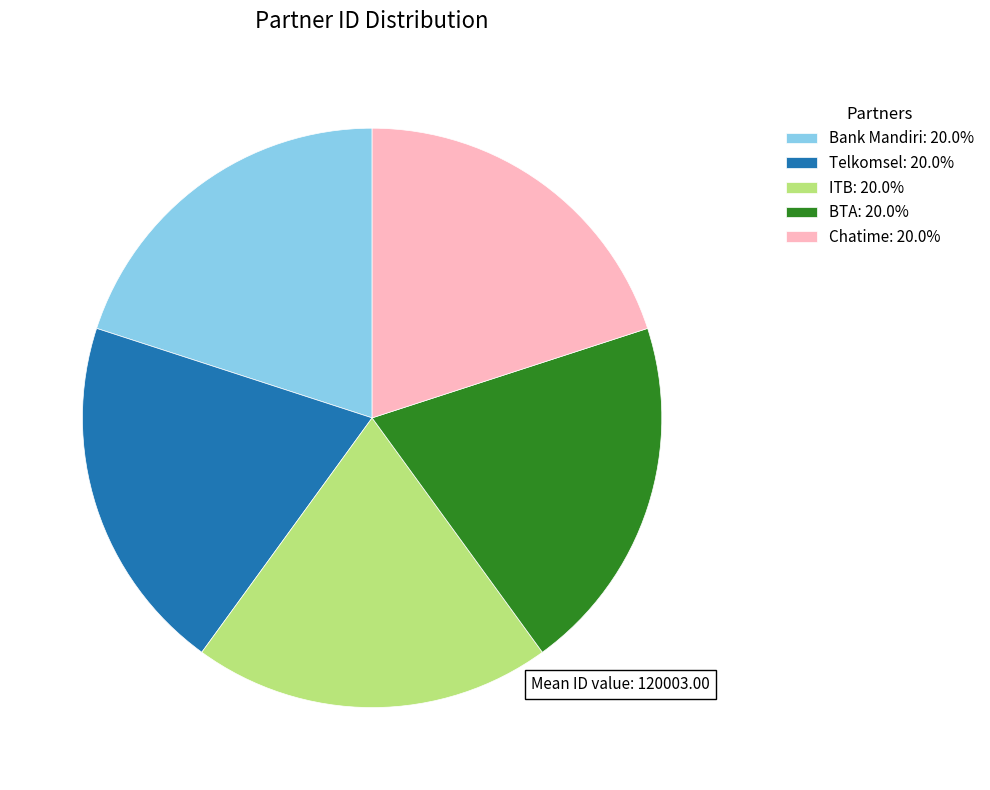

Does any single category account for the majority?

No